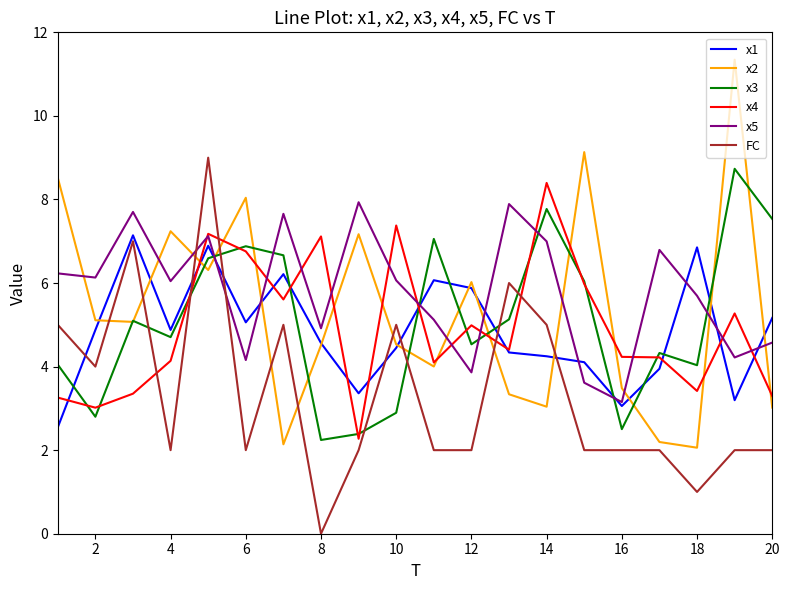

Which series has the largest range (max minus min)?

x2